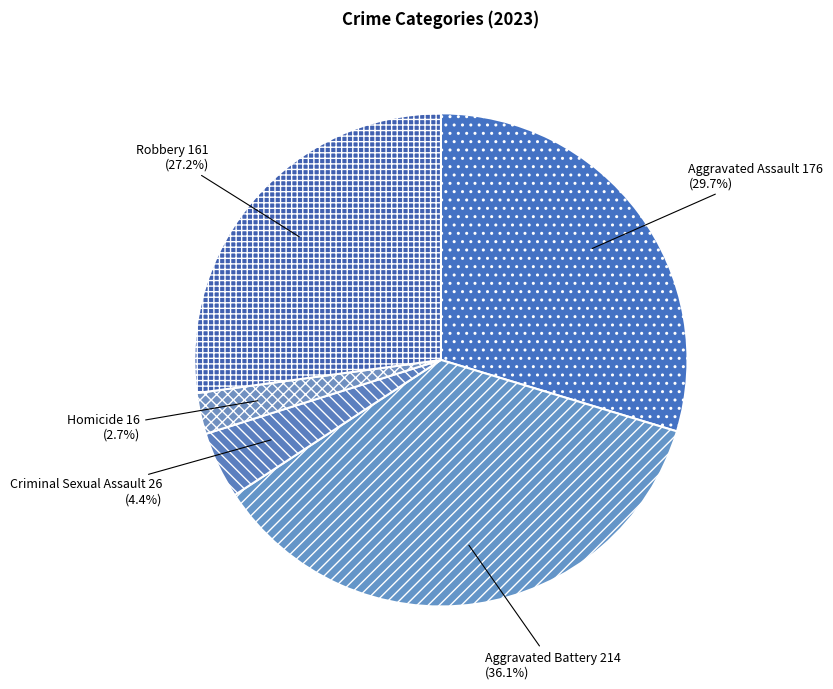

Is it true that Homicide is 16% of the pie?

False